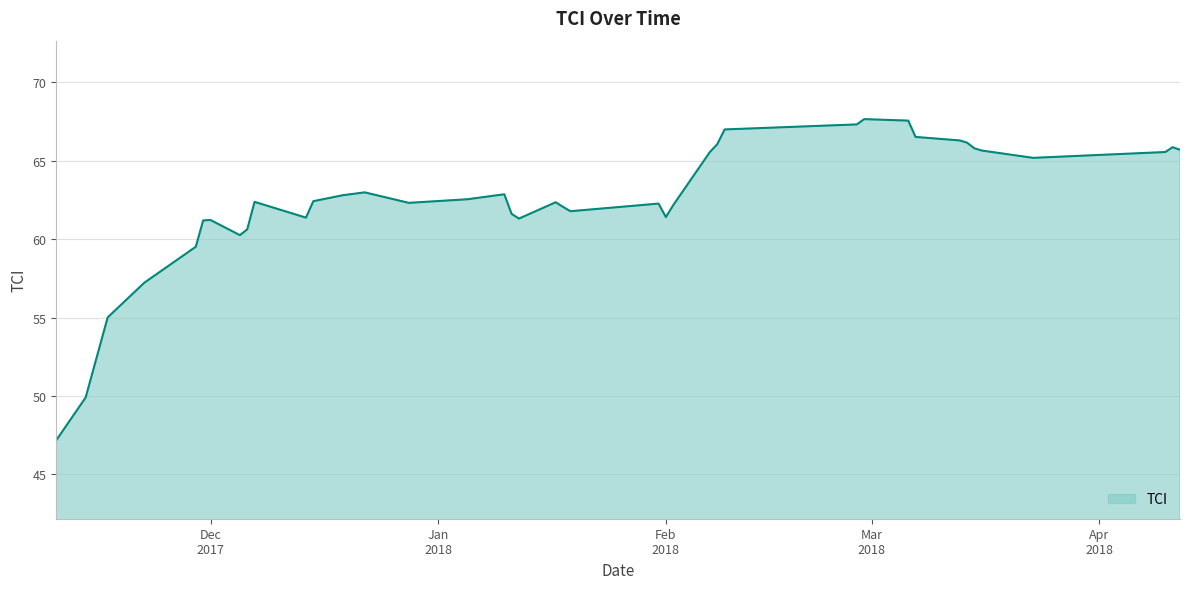

What is the difference between the maximum and minimum values?

20.5